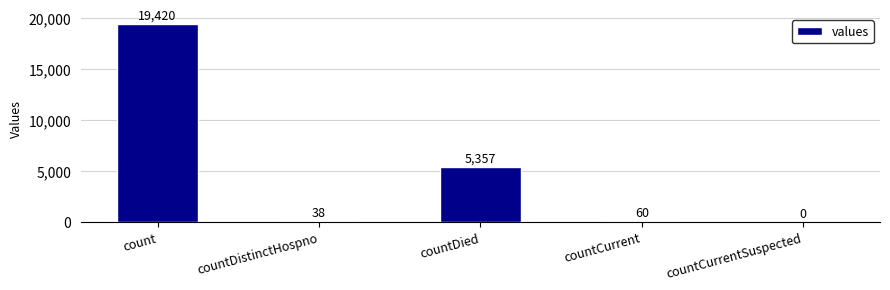

Reading left to right, transcribe all the data shown in this chart.

19420	38	5357	60	0